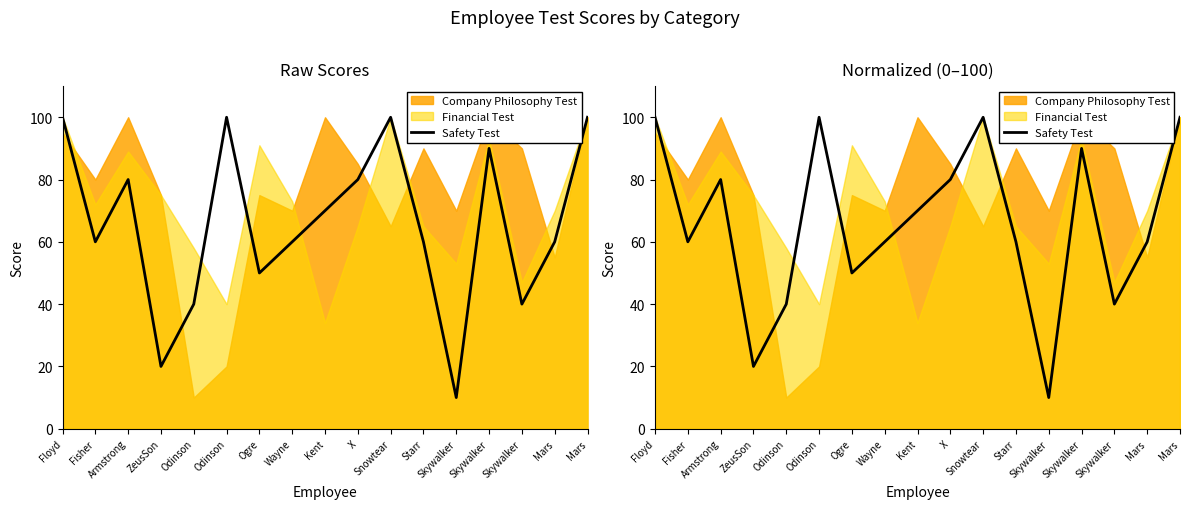

What is the label of the 16th point from the right?

Fisher